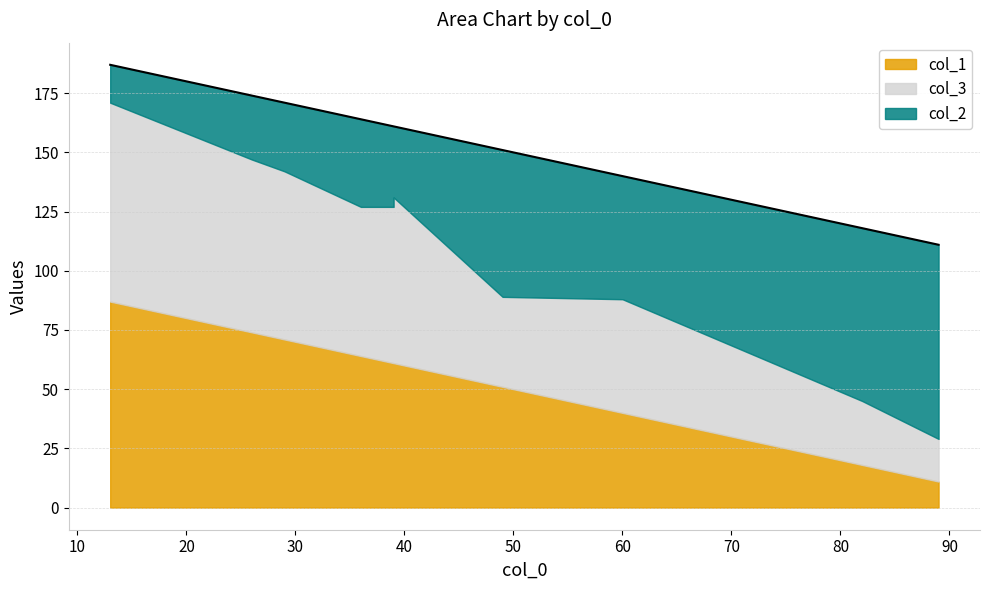

What is the smallest value displayed?

11